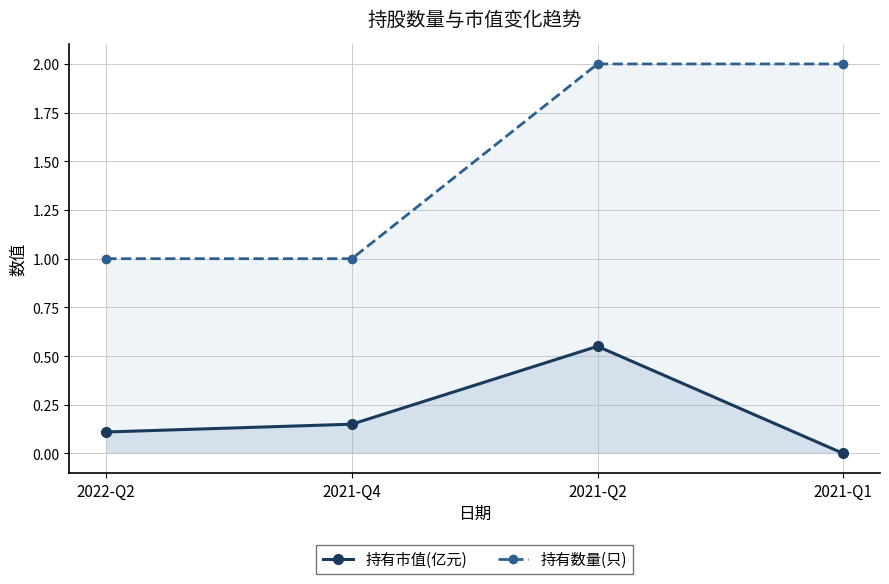

What is the difference between the second highest and second lowest values in the 持有数量(只) series?

1.0